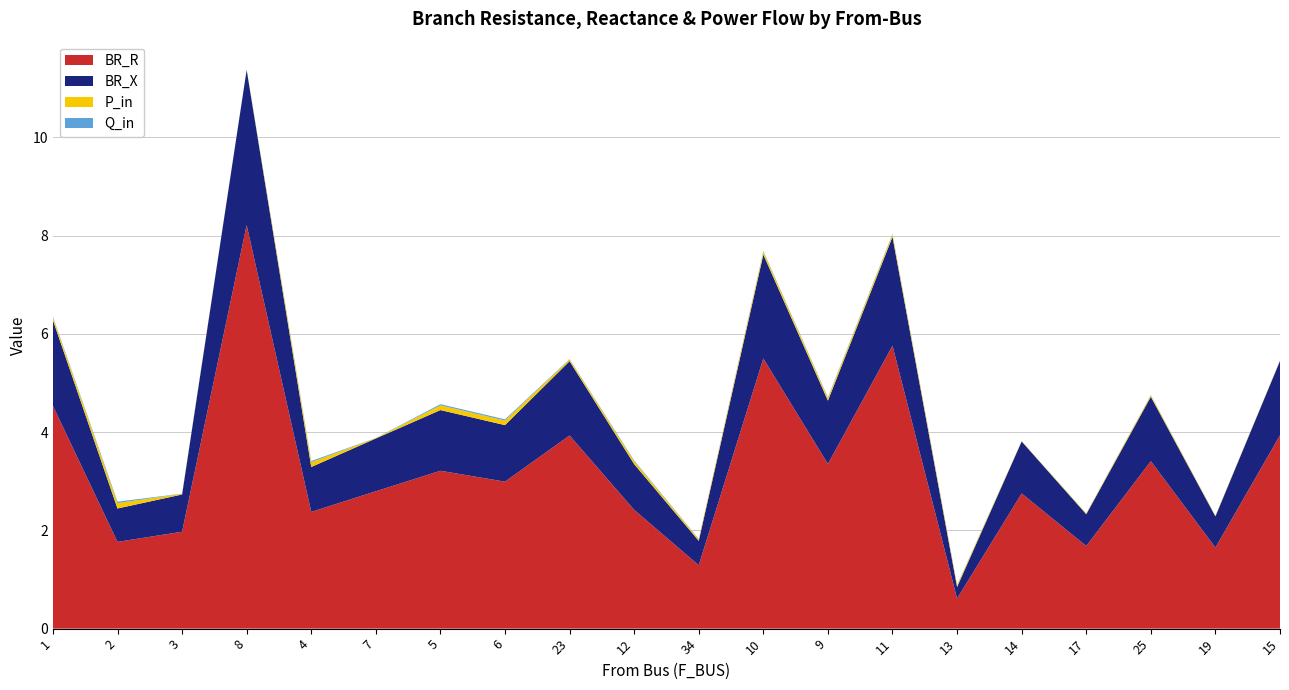

Reading left to right, list all the values displayed in this chart.

BR_R: 1=4.5	2=1.8	3=2.0	8=8.2	4=2.4	7=2.8	5=3.2	6=3.0	23=3.9	12=2.4	34=1.3	10=5.5	9=3.4	11=5.8	13=0.6	14=2.8	17=1.7	25=3.4	19=1.7	15=3.9
BR_X: 1=1.7	2=0.7	3=0.8	8=3.2	4=0.9	7=1.1	5=1.2	6=1.2	23=1.5	12=0.9	34=0.5	10=2.1	9=1.3	11=2.2	13=0.2	14=1.1	17=0.6	25=1.3	19=0.6	15=1.5
P_in: 1=0.1	2=0.1	3=0.0	8=0.0	4=0.1	7=0.0	5=0.1	6=0.1	23=0.0	12=0.1	34=0.0	10=0.1	9=0.1	11=0.0	13=0.0	14=0.0	17=0.0	25=0.0	19=0.0	15=0.0
Q_in: 1=0.0	2=0.0	3=0.0	8=0.0	4=0.0	7=0.0	5=0.0	6=0.0	23=0.0	12=0.0	34=0.0	10=0.0	9=0.0	11=0.0	13=0.0	14=0.0	17=0.0	25=0.0	19=0.0	15=0.0